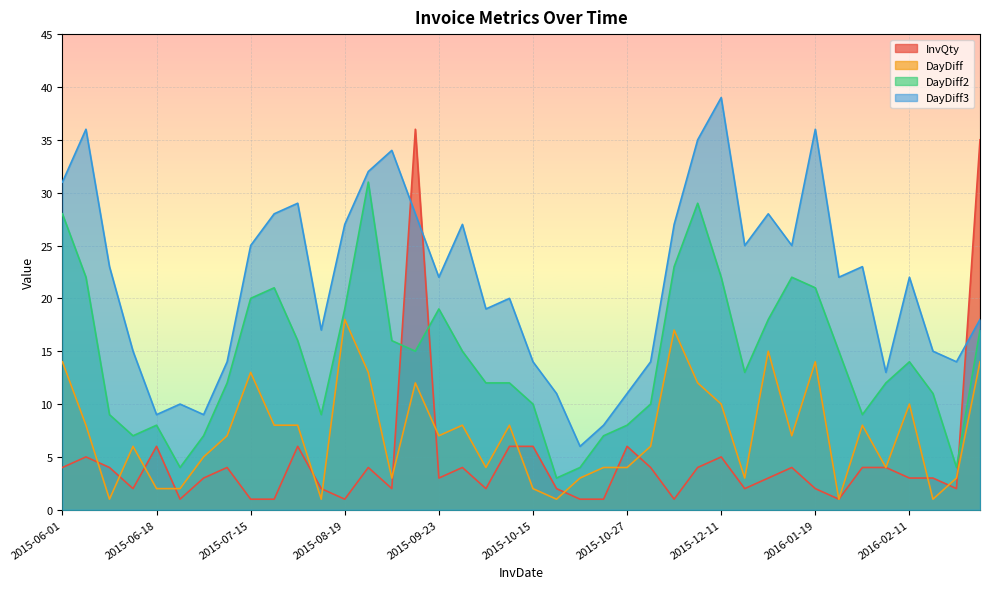

Reading right to left, extract all data points from this chart.

InvQty: 2016-02-29=35	2016-02-15=2	2016-02-12=3	2016-02-11=3	2016-02-01=4	2016-01-28=4	2016-01-20=1	2016-01-19=2	2016-01-05=4	2015-12-29=3	2015-12-14=2	2015-12-11=5	2015-12-01=4	2015-11-19=1	2015-11-02=4	2015-10-27=6	2015-10-23=1	2015-10-19=1	2015-10-16=2	2015-10-15=6	2015-10-13=6	2015-10-05=2	2015-10-01=4	2015-09-23=3	2015-09-16=36	2015-09-04=2	2015-09-01=4	2015-08-19=1	2015-08-01=2	2015-07-31=6	2015-07-23=1	2015-07-15=1	2015-07-02=4	2015-06-25=3	2015-06-20=1	2015-06-18=6	2015-06-16=2	2015-06-10=4	2015-06-09=5	2015-06-01=4
DayDiff: 2016-02-29=14	2016-02-15=3	2016-02-12=1	2016-02-11=10	2016-02-01=4	2016-01-28=8	2016-01-20=1	2016-01-19=14	2016-01-05=7	2015-12-29=15	2015-12-14=3	2015-12-11=10	2015-12-01=12	2015-11-19=17	2015-11-02=6	2015-10-27=4	2015-10-23=4	2015-10-19=3	2015-10-16=1	2015-10-15=2	2015-10-13=8	2015-10-05=4	2015-10-01=8	2015-09-23=7	2015-09-16=12	2015-09-04=3	2015-09-01=13	2015-08-19=18	2015-08-01=1	2015-07-31=8	2015-07-23=8	2015-07-15=13	2015-07-02=7	2015-06-25=5	2015-06-20=2	2015-06-18=2	2015-06-16=6	2015-06-10=1	2015-06-09=8	2015-06-01=14
DayDiff2: 2016-02-29=17	2016-02-15=4	2016-02-12=11	2016-02-11=14	2016-02-01=12	2016-01-28=9	2016-01-20=15	2016-01-19=21	2016-01-05=22	2015-12-29=18	2015-12-14=13	2015-12-11=22	2015-12-01=29	2015-11-19=23	2015-11-02=10	2015-10-27=8	2015-10-23=7	2015-10-19=4	2015-10-16=3	2015-10-15=10	2015-10-13=12	2015-10-05=12	2015-10-01=15	2015-09-23=19	2015-09-16=15	2015-09-04=16	2015-09-01=31	2015-08-19=19	2015-08-01=9	2015-07-31=16	2015-07-23=21	2015-07-15=20	2015-07-02=12	2015-06-25=7	2015-06-20=4	2015-06-18=8	2015-06-16=7	2015-06-10=9	2015-06-09=22	2015-06-01=28
DayDiff3: 2016-02-29=18	2016-02-15=14	2016-02-12=15	2016-02-11=22	2016-02-01=13	2016-01-28=23	2016-01-20=22	2016-01-19=36	2016-01-05=25	2015-12-29=28	2015-12-14=25	2015-12-11=39	2015-12-01=35	2015-11-19=27	2015-11-02=14	2015-10-27=11	2015-10-23=8	2015-10-19=6	2015-10-16=11	2015-10-15=14	2015-10-13=20	2015-10-05=19	2015-10-01=27	2015-09-23=22	2015-09-16=28	2015-09-04=34	2015-09-01=32	2015-08-19=27	2015-08-01=17	2015-07-31=29	2015-07-23=28	2015-07-15=25	2015-07-02=14	2015-06-25=9	2015-06-20=10	2015-06-18=9	2015-06-16=15	2015-06-10=23	2015-06-09=36	2015-06-01=31